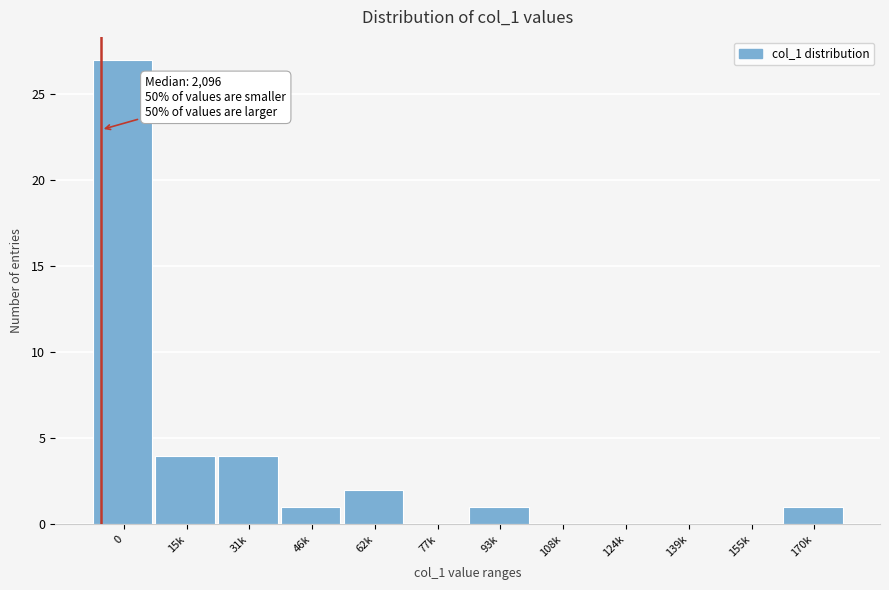

Reading left to right, extract all data points from this chart.

0=27	15k=4	31k=4	46k=1	62k=2	77k=0	93k=1	108k=0	124k=0	139k=0	155k=0	170k=1